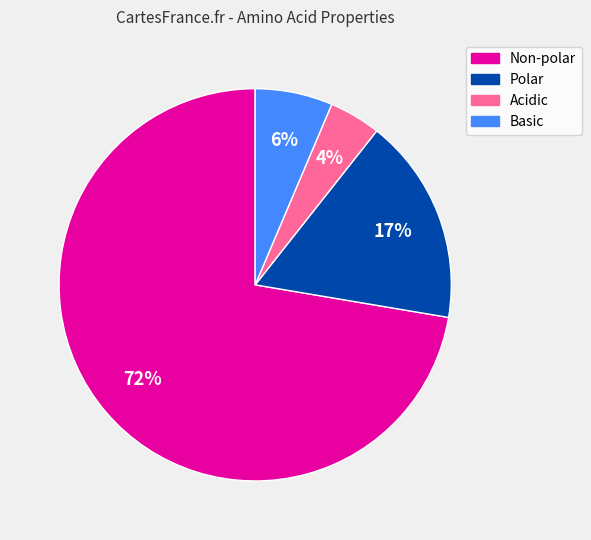

To the nearest percent, what is the average slice percentage?

25%